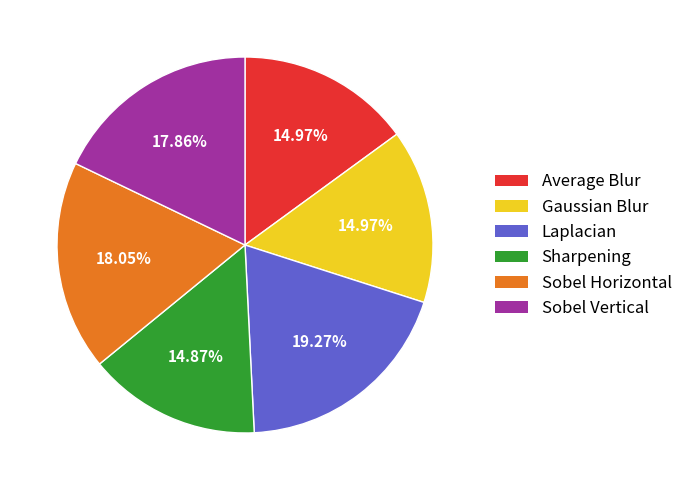

What is the total percentage of Gaussian Blur and Sobel Vertical?

32.8%